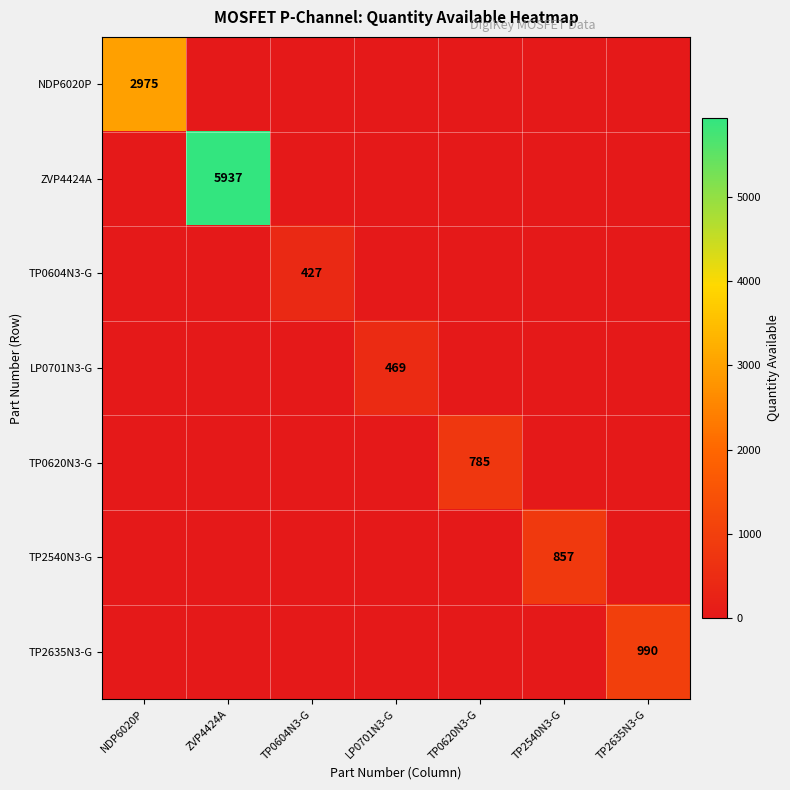

Read the NDP6020P value at NDP6020P.

2975